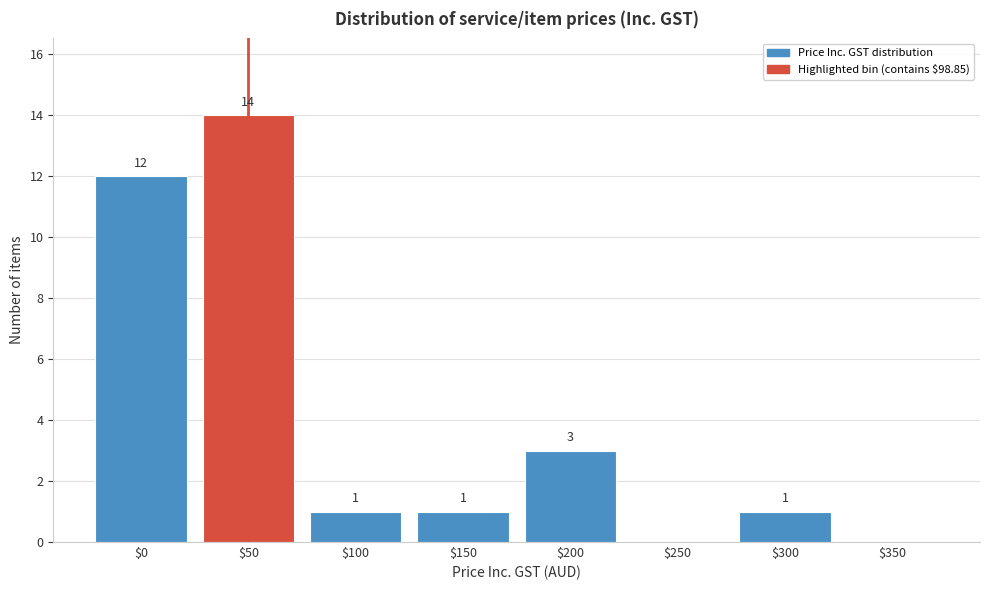

The chart shows a value of 8 at $0. True or false?

False